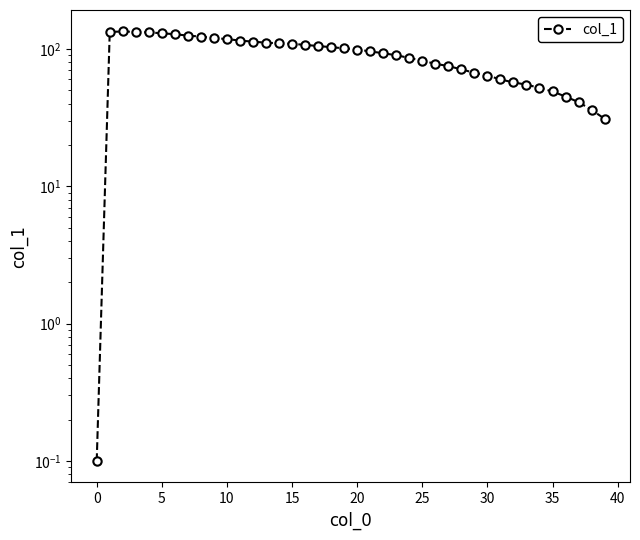

What is the value of the 18th point from the left?

105.0